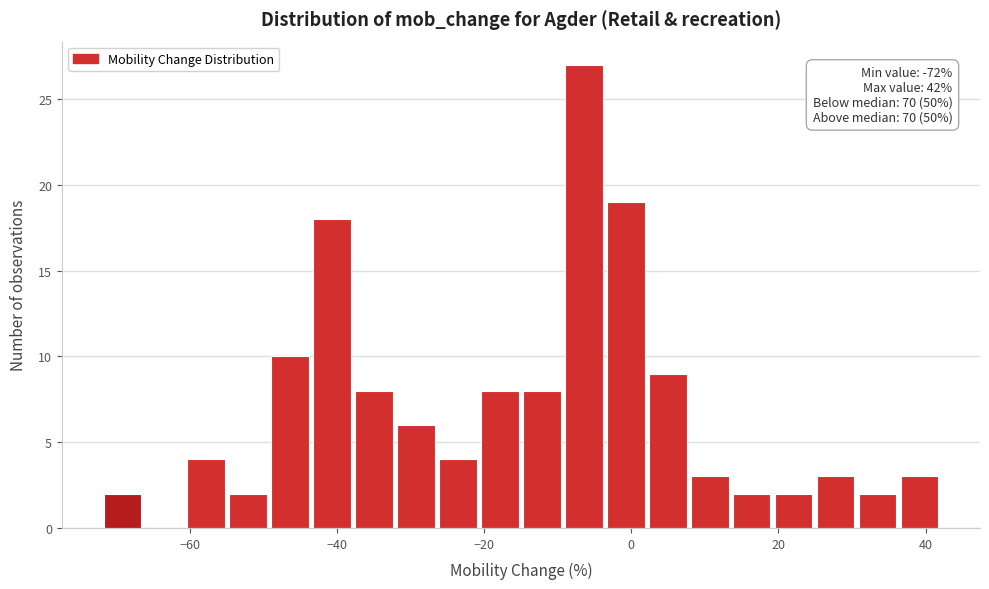

Read against the x-axis, roughly where is the centre of the tallest bar?

-6